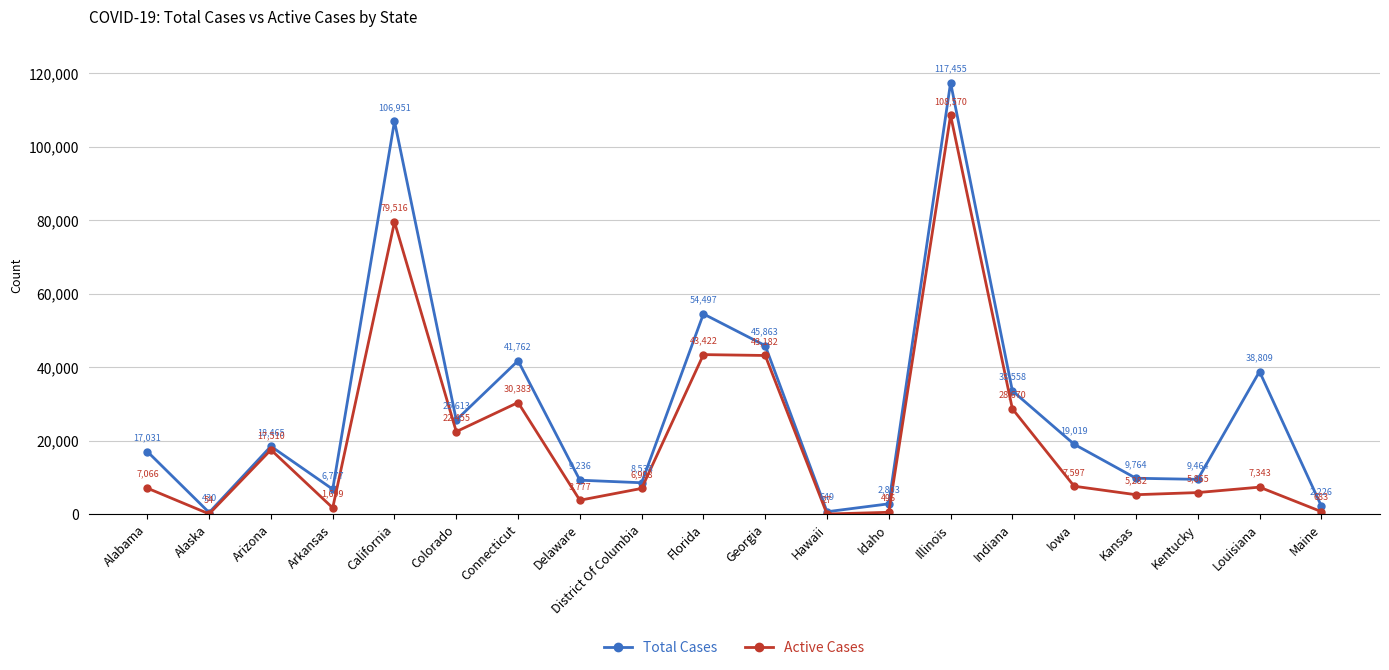

Reading left to right, what are all the values shown in this chart?

Total Cases: 17031	430	18465	6777	106951	25613	41762	9236	8538	54497	45863	649	2803	117455	33558	19019	9764	9464	38809	2226
Active Cases: 7066	54	17510	1699	79516	22455	30383	3777	6998	43422	43182	27	496	108570	28670	7597	5282	5865	7343	683